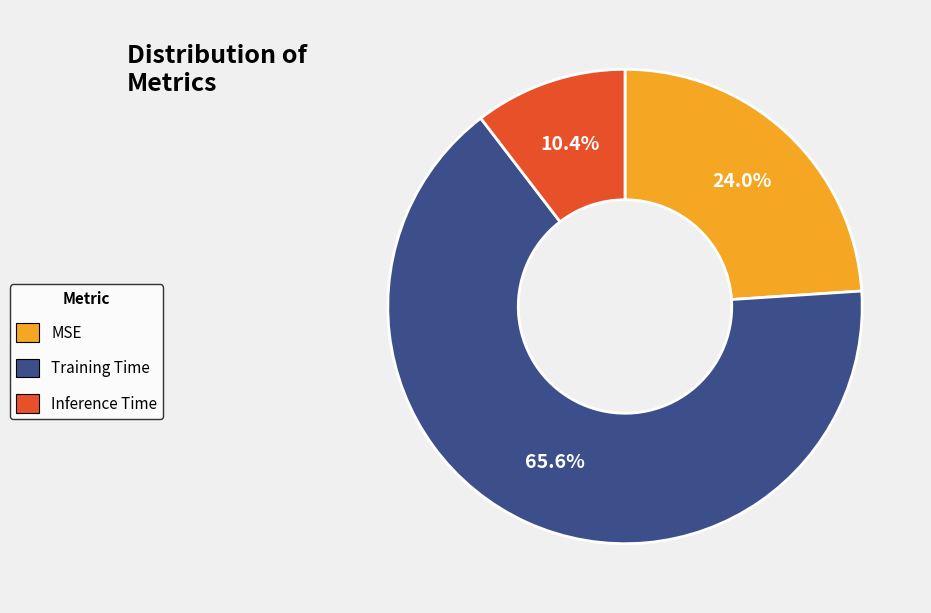

How many slices are in this pie chart?

3